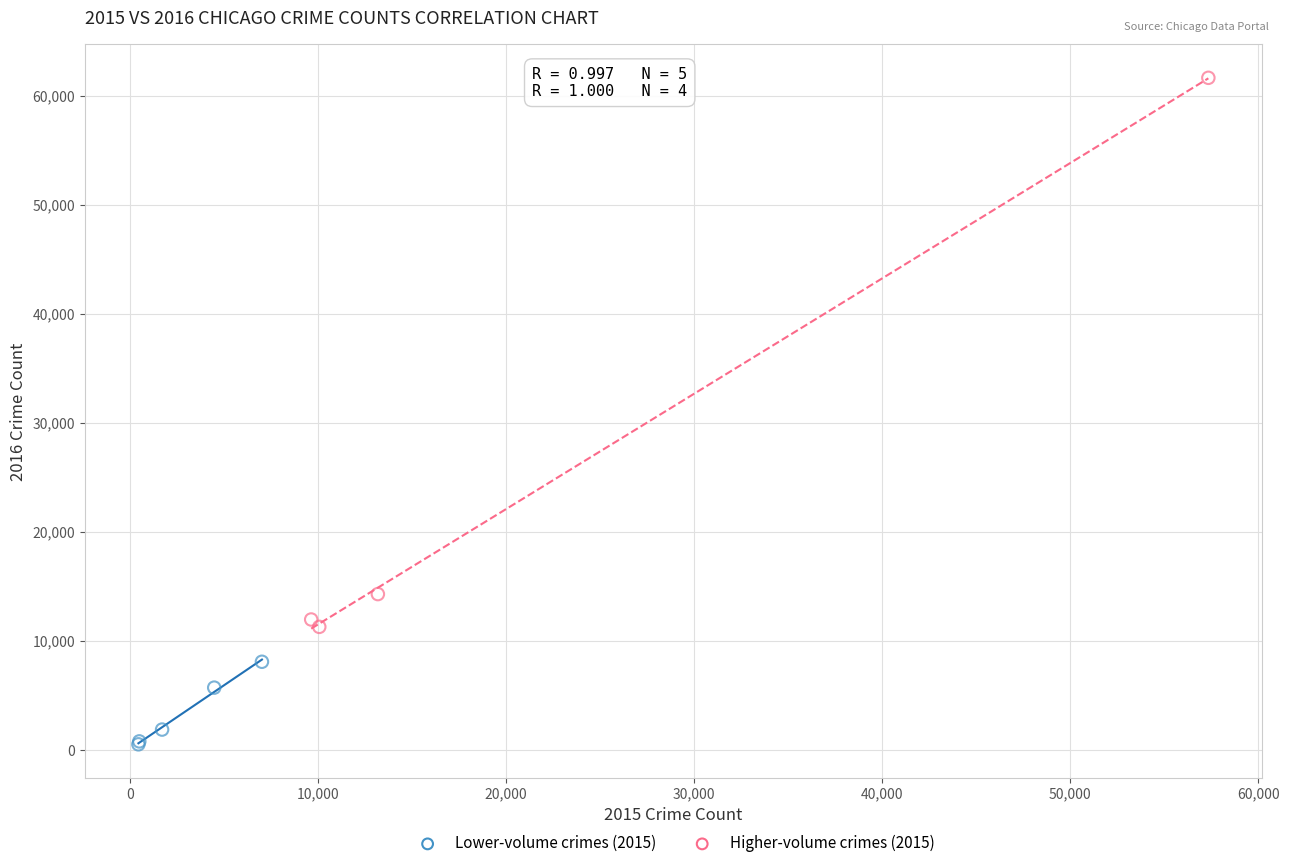

Which series contains the highest Y value?

Higher-volume crimes (2015)